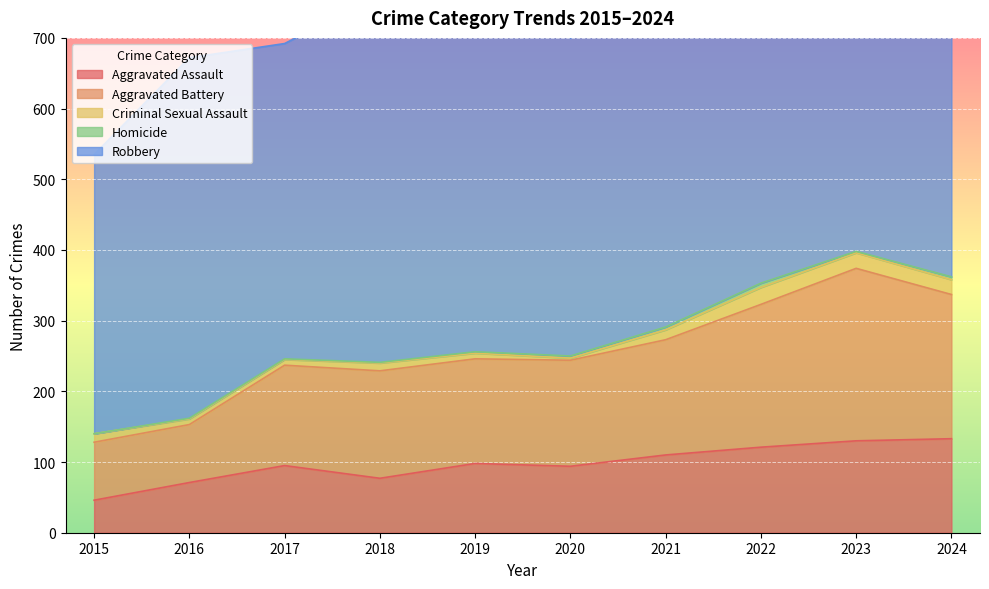

True or false: Aggravated Assault has a value of 130 at 2023.

True